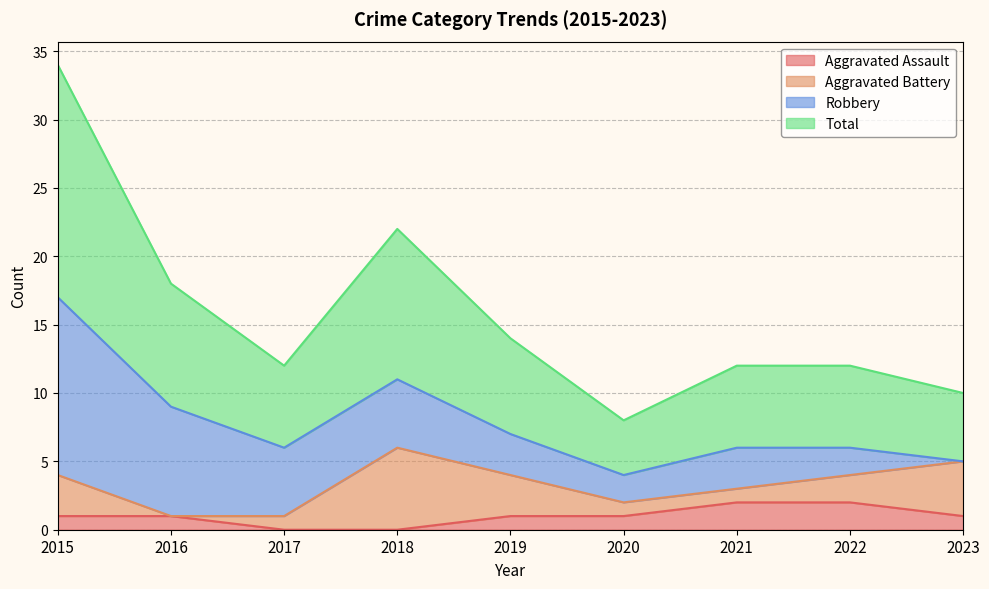

What is the value of the Total point at the 6th from the left?

4